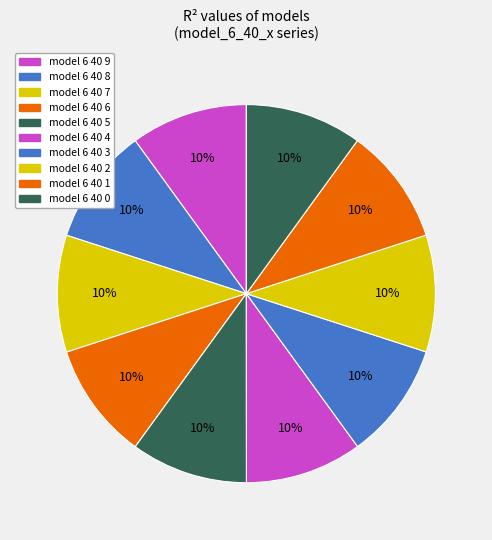

Does any single category account for the majority?

No